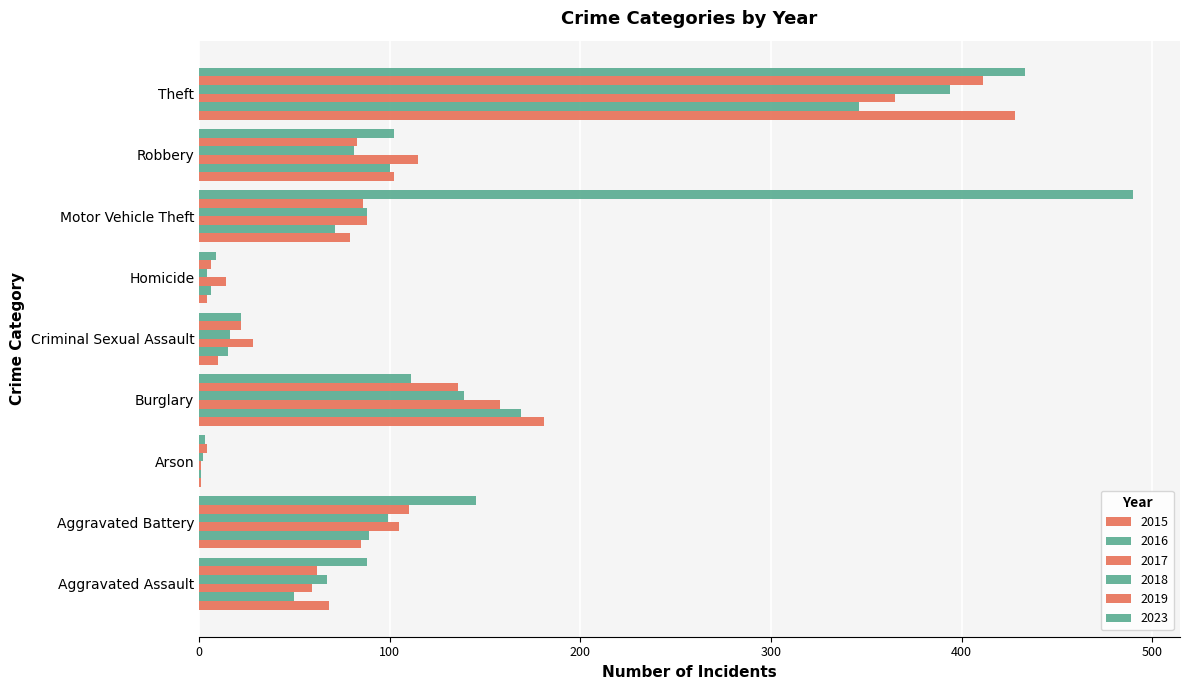

What is the total value across all series at Criminal Sexual Assault?

113